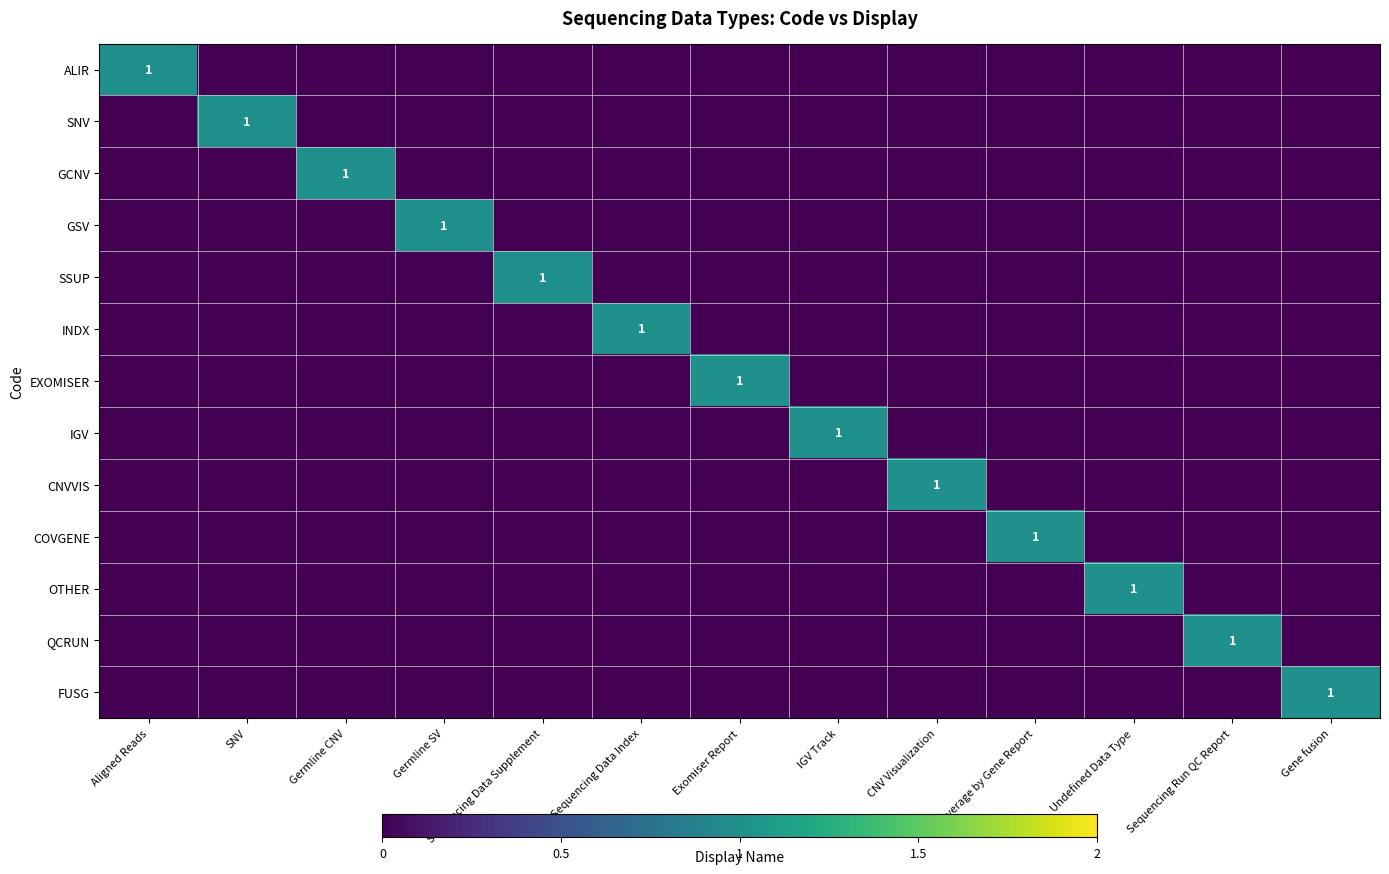

Which series has the widest spread of values?

ALIR